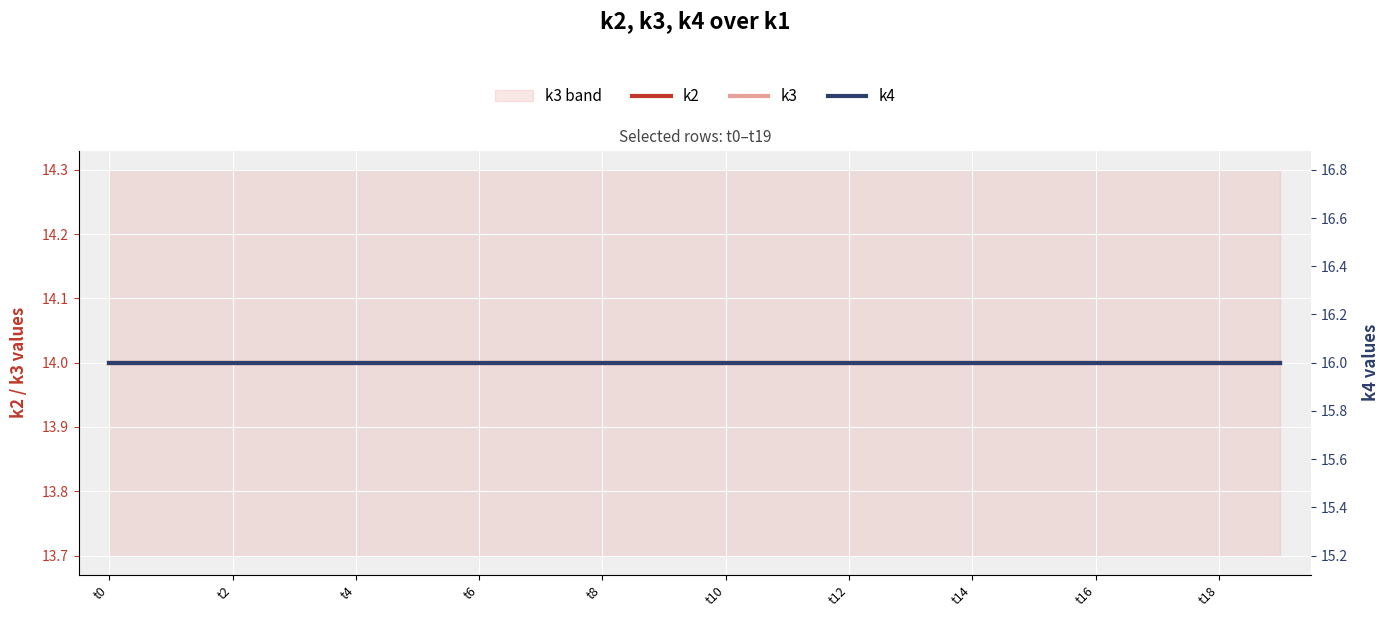

At t8, list the series in order from largest to smallest.

k4, k2, k3